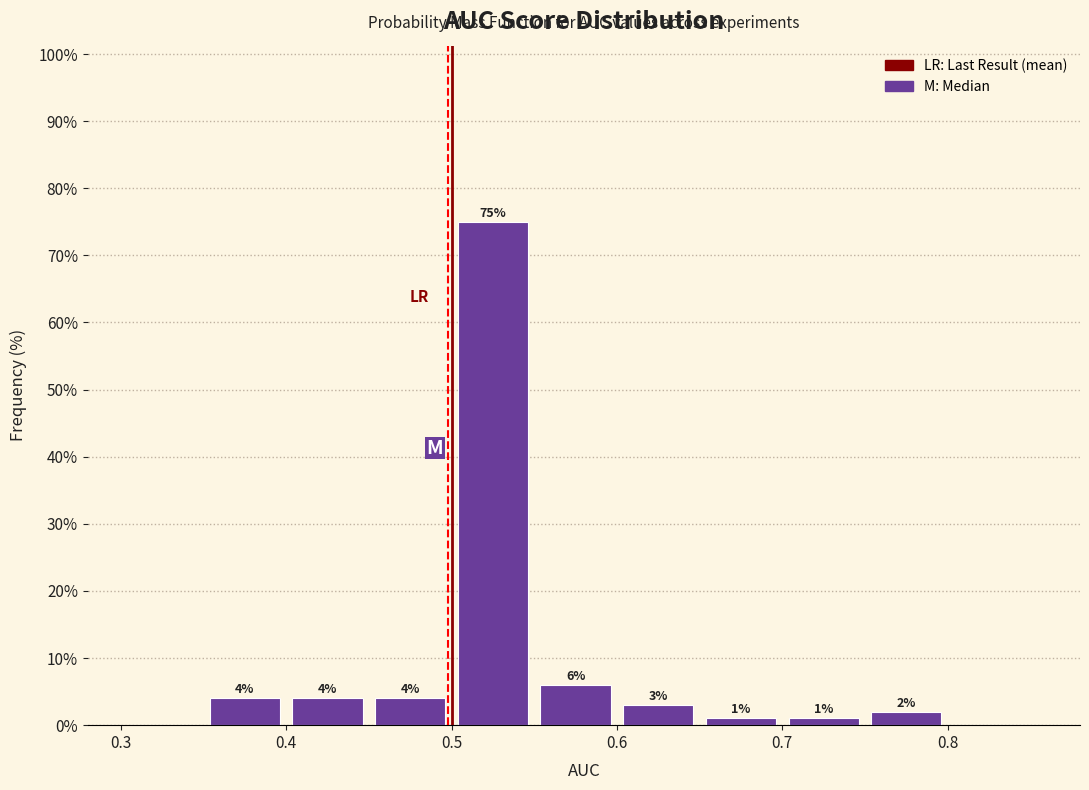

Over which range of the x-axis is the bar tallest?

0.50 to 0.55